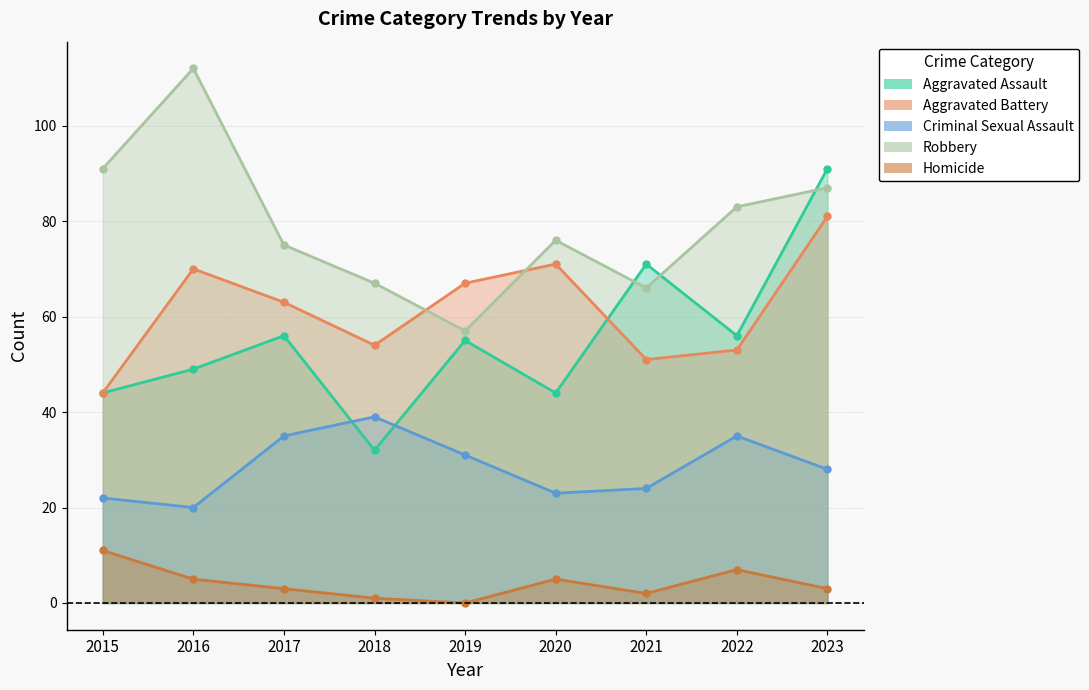

What is the total value across all series at 2017?

232